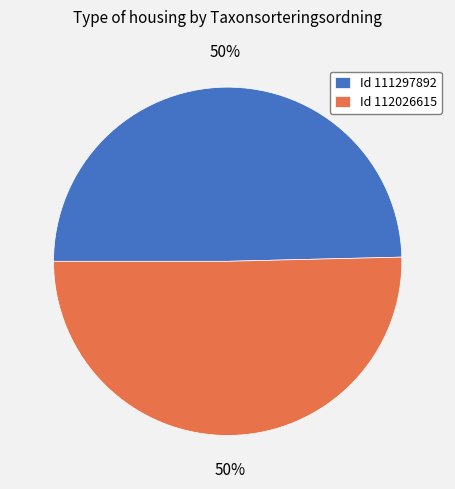

Is it true that Id 111297892 is 50% of the pie?

True